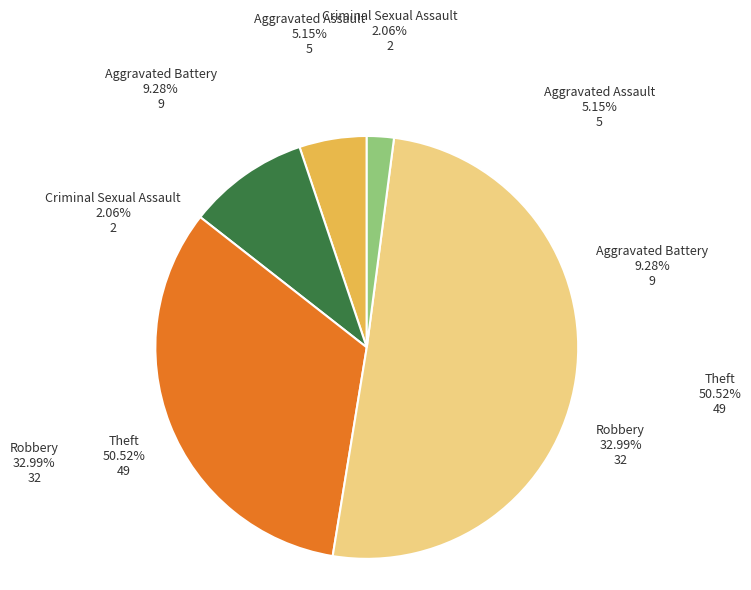

How many segments does this pie chart have?

5